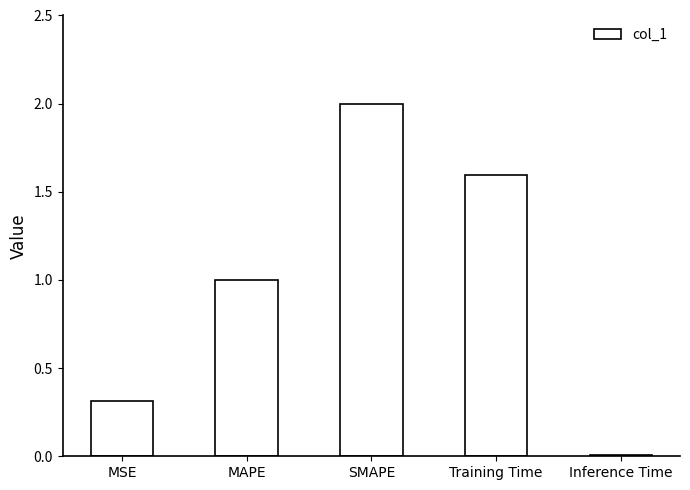

Read the value at SMAPE.

2.0